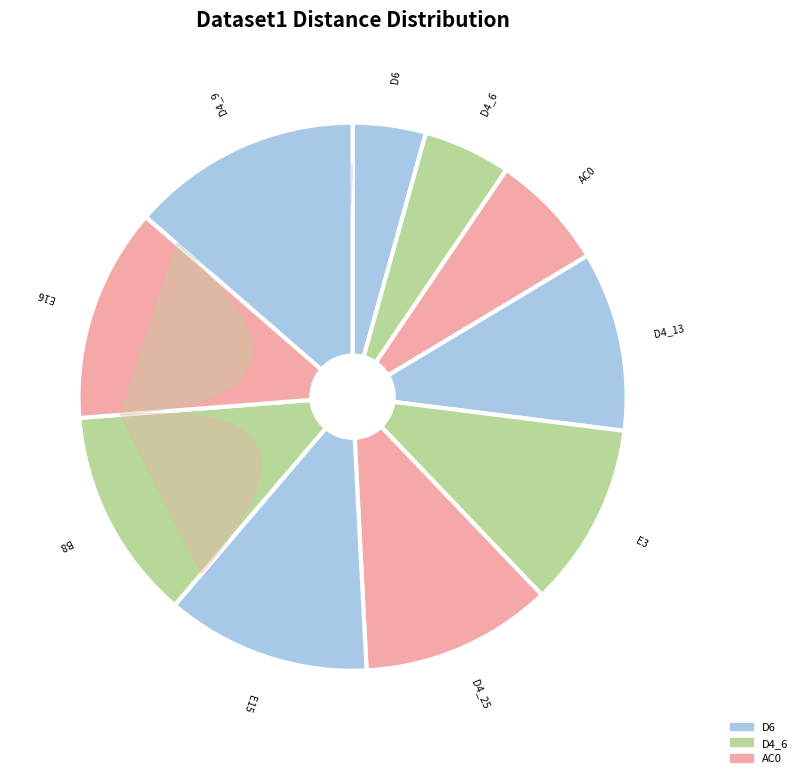

Is D4_9 the majority of the pie?

No